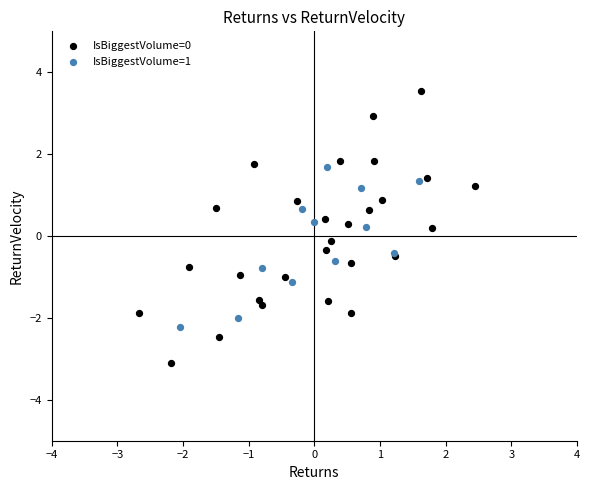

Which series reaches the maximum Y coordinate?

IsBiggestVolume=0